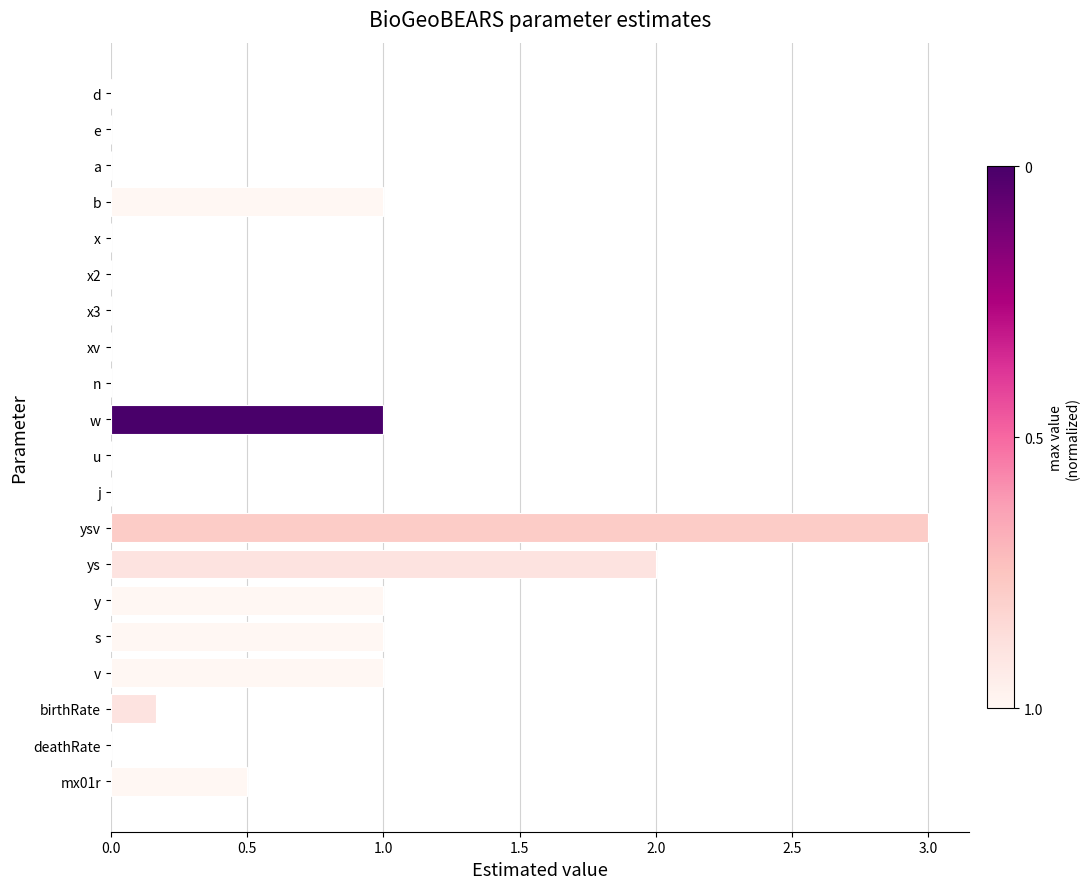

Which label corresponds to the largest value in the chart?

ysv